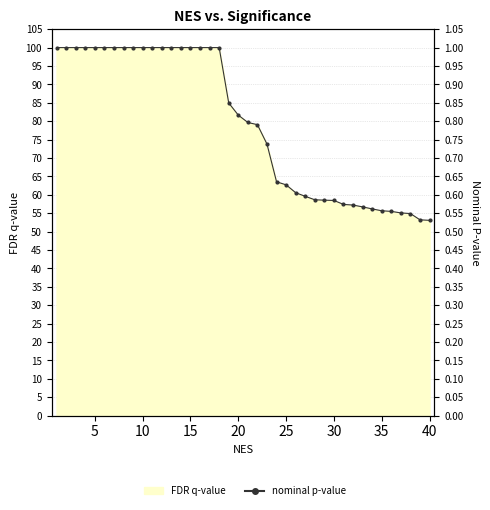

Count the number of values greater than 81.

20